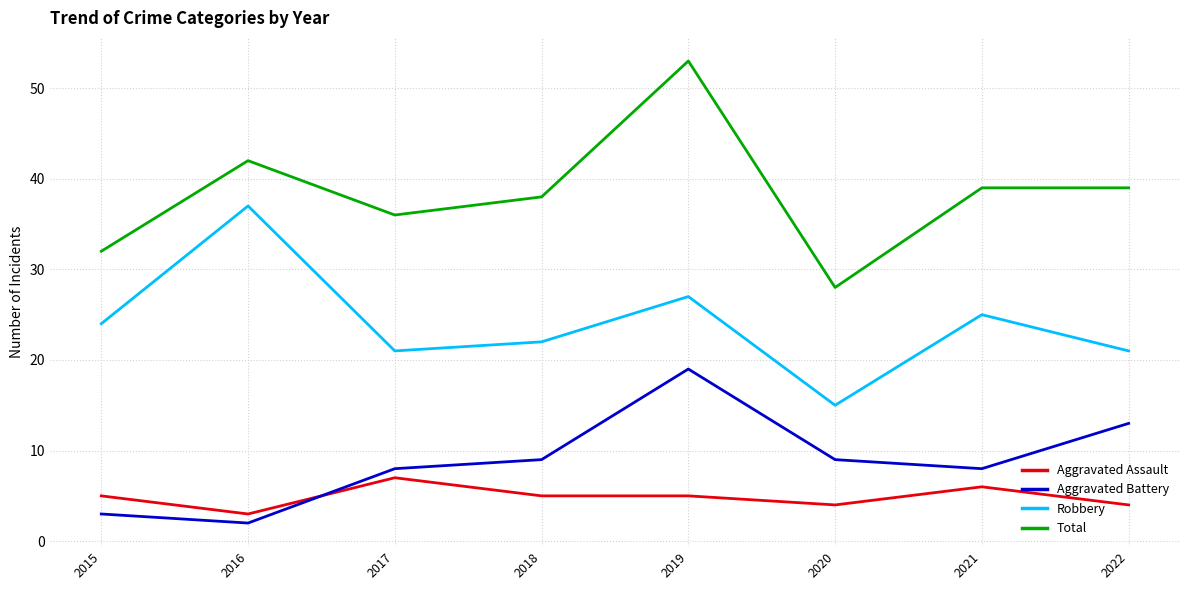

Between 2016 and 2017, which series saw the biggest shift?

Robbery